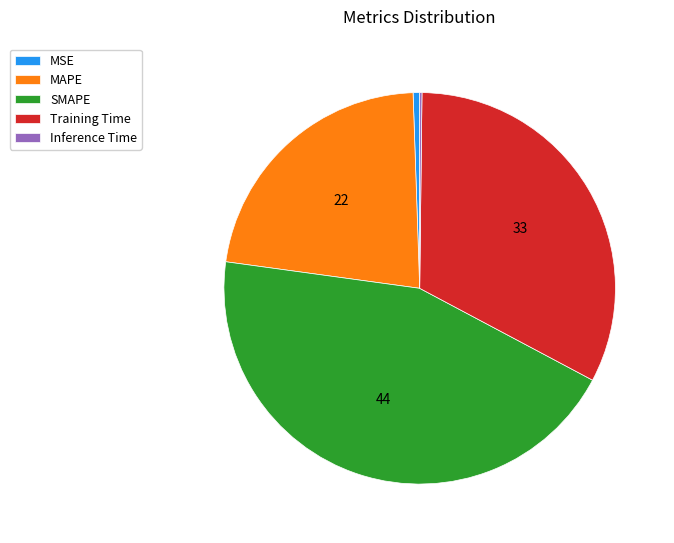

Is the sum of MSE and MAPE greater than half?

No